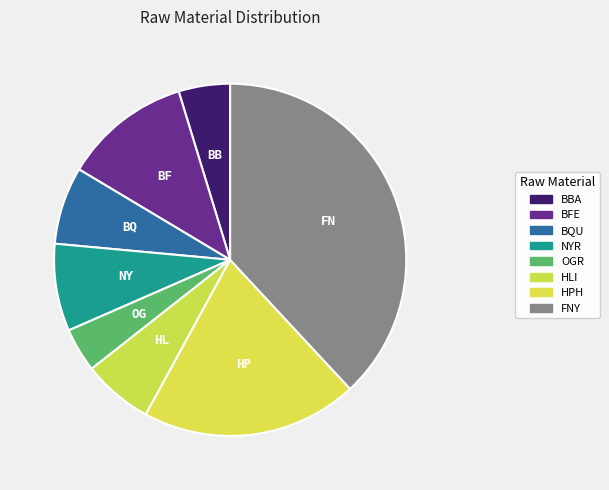

To the nearest percent, what percentage of the pie is BFE?

12%